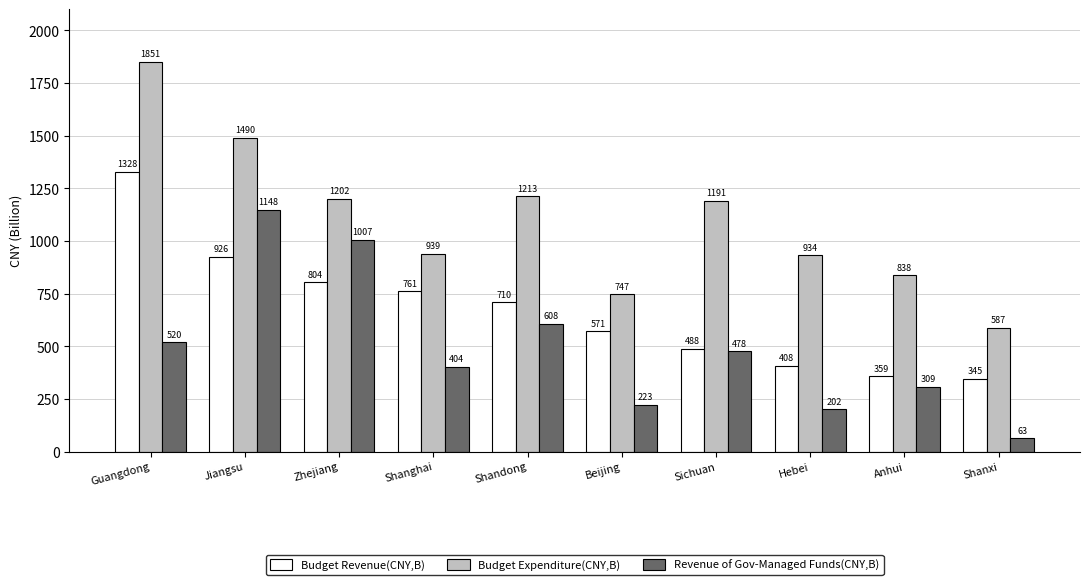

Where does the Budget Expenditure(CNY,B) series first go above 1191?

Guangdong